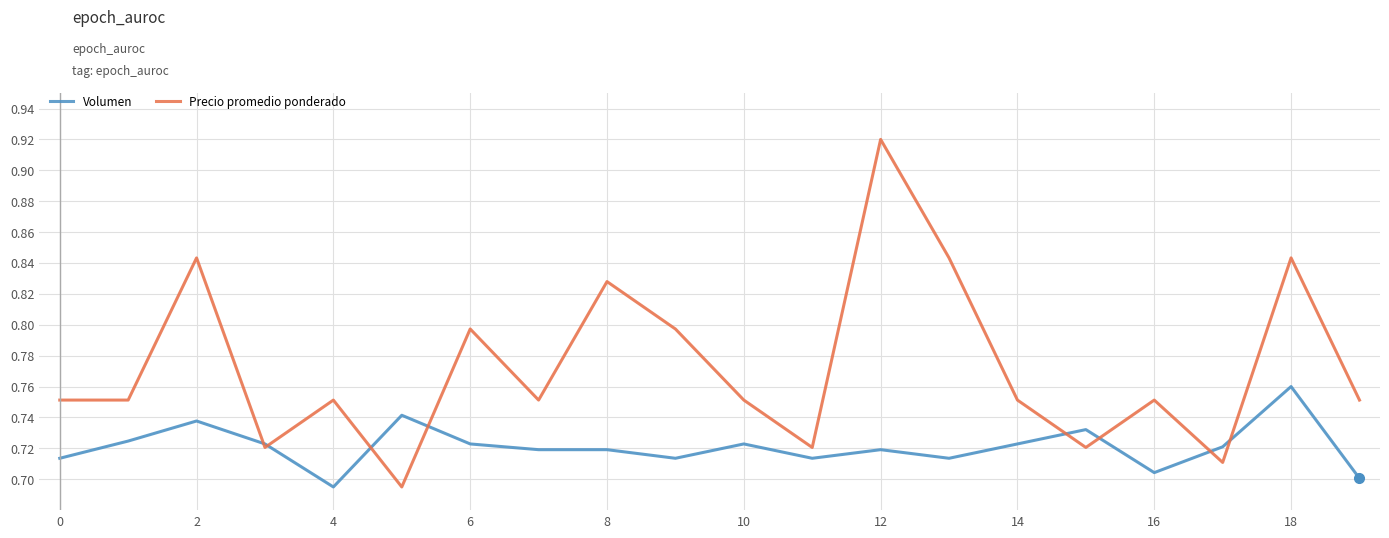

What is the sum of all Volumen values?

14.4